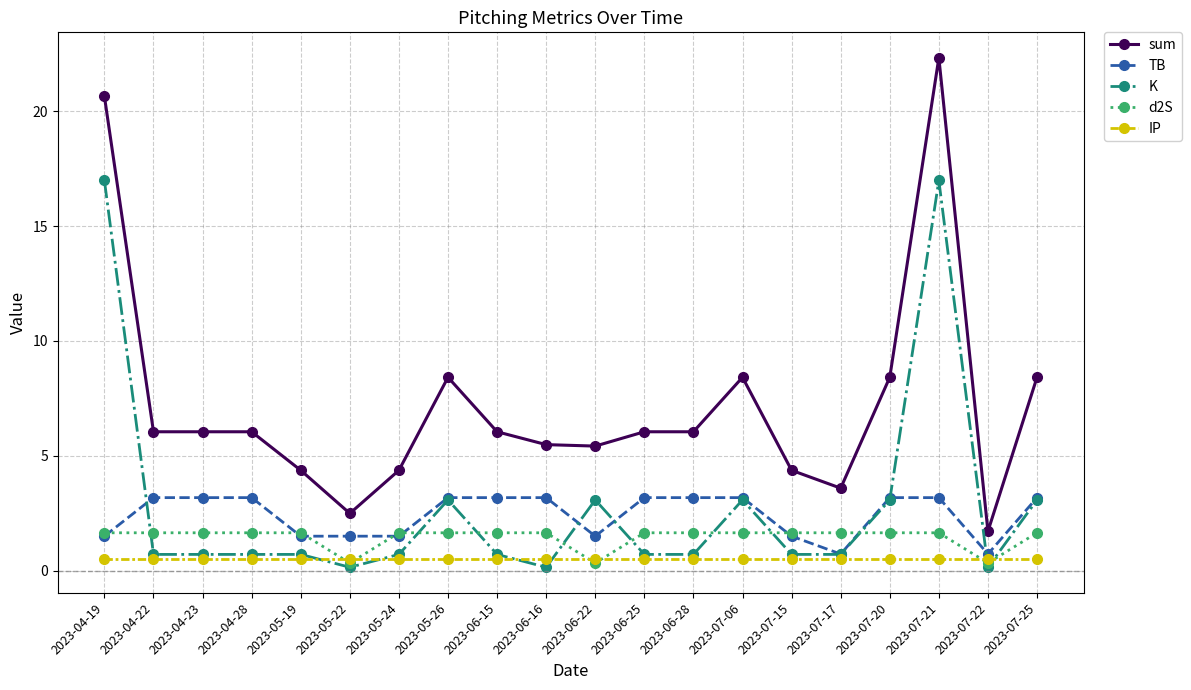

The value of TB at 2023-04-28 is 3.2. True or false?

True